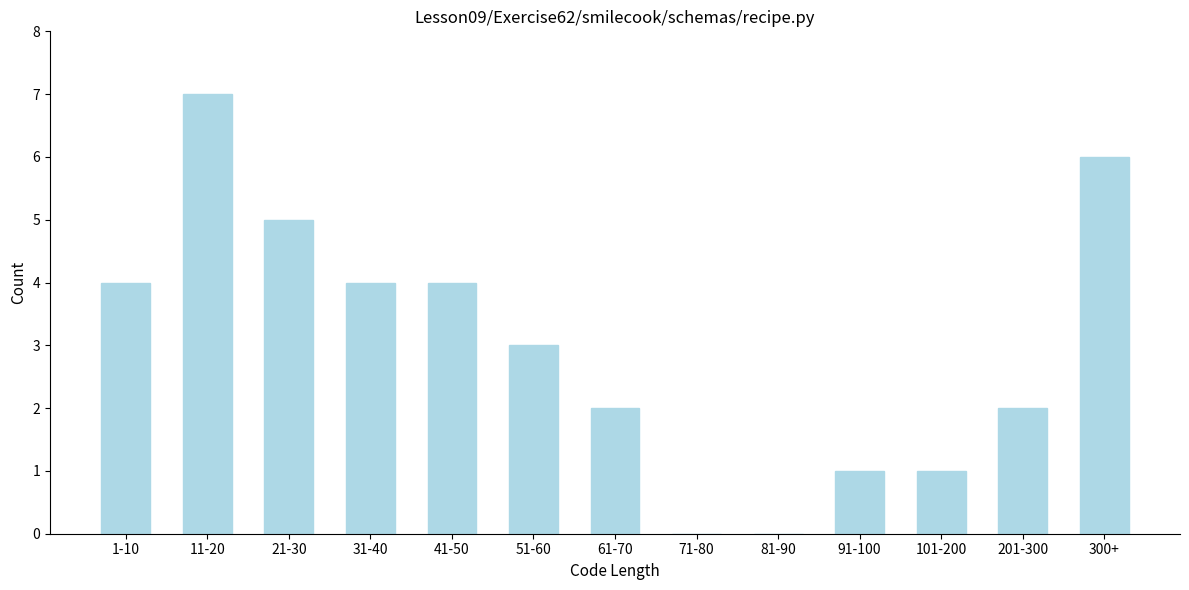

Reading left to right, transcribe all the data shown in this chart.

1-10=4	11-20=7	21-30=5	31-40=4	41-50=4	51-60=3	61-70=2	71-80=0	81-90=0	91-100=1	101-200=1	201-300=2	300+=6